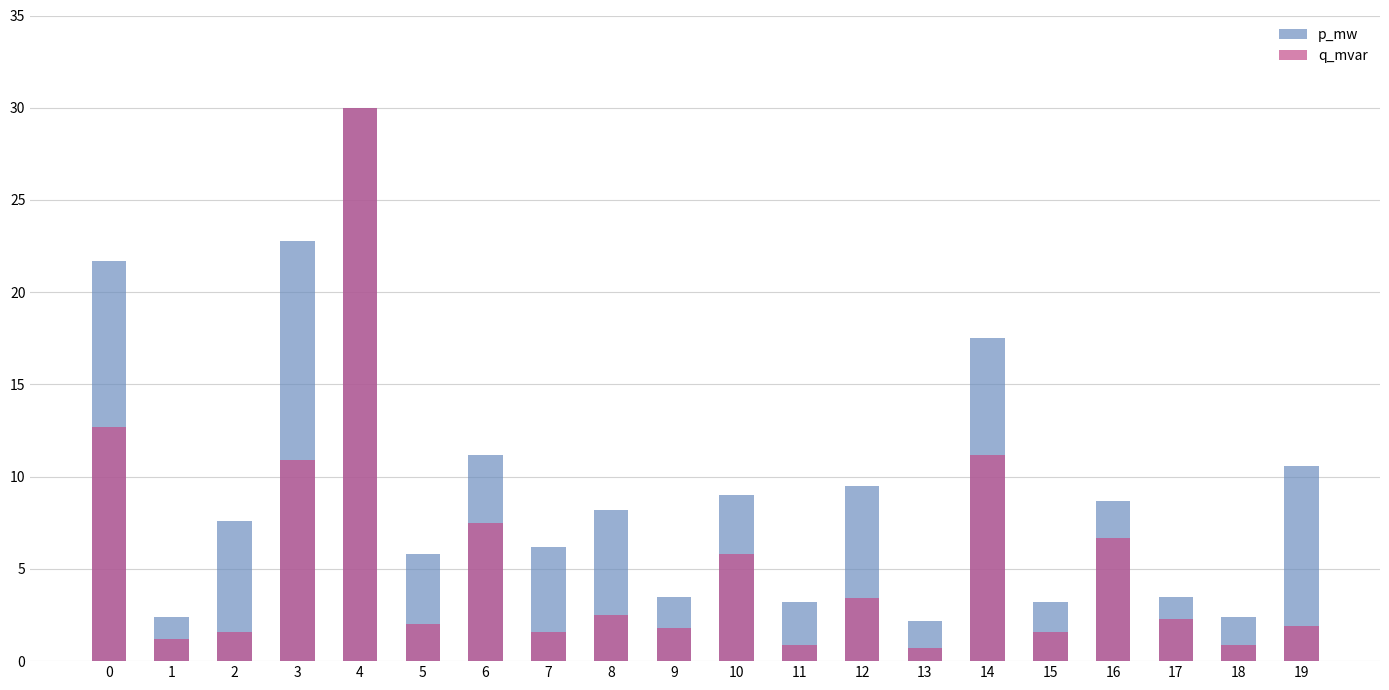

At 4, list the series in order from largest to smallest.

p_mw, q_mvar